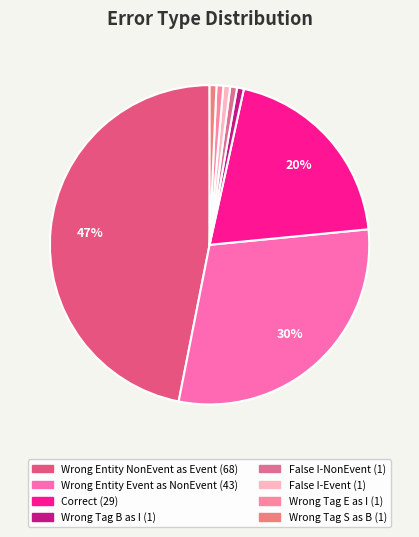

How many segments does this pie chart have?

8